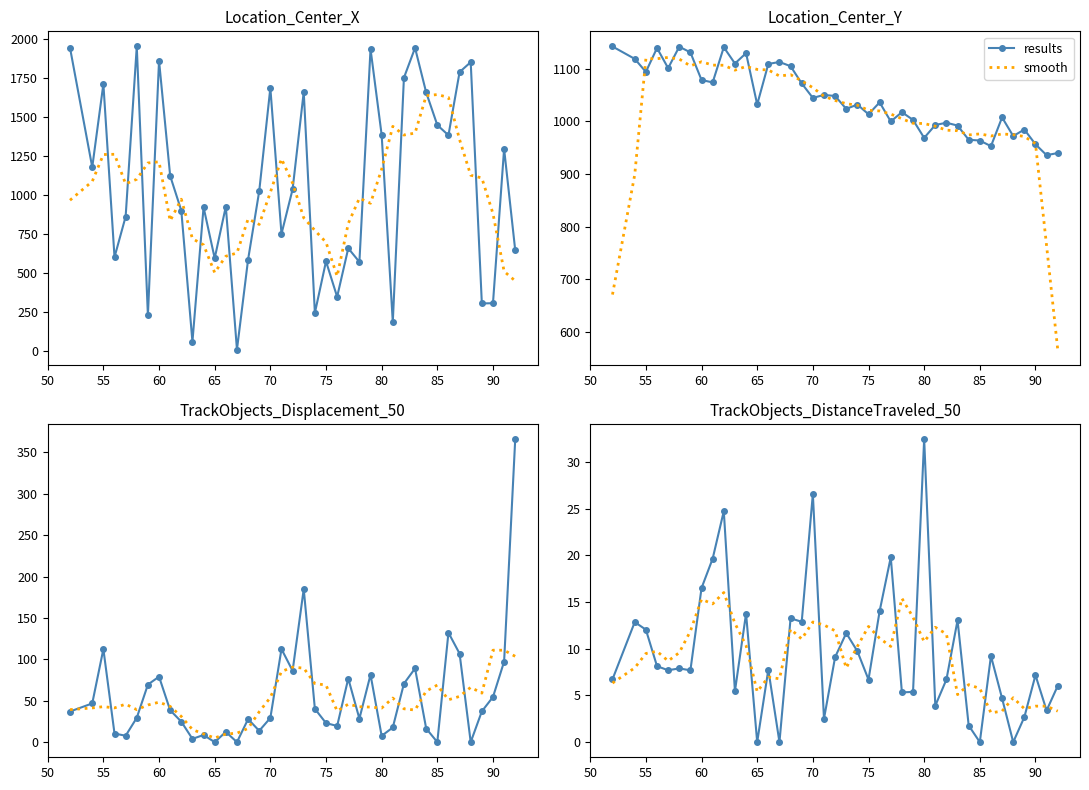

How many intersections are there between smooth and results?

22